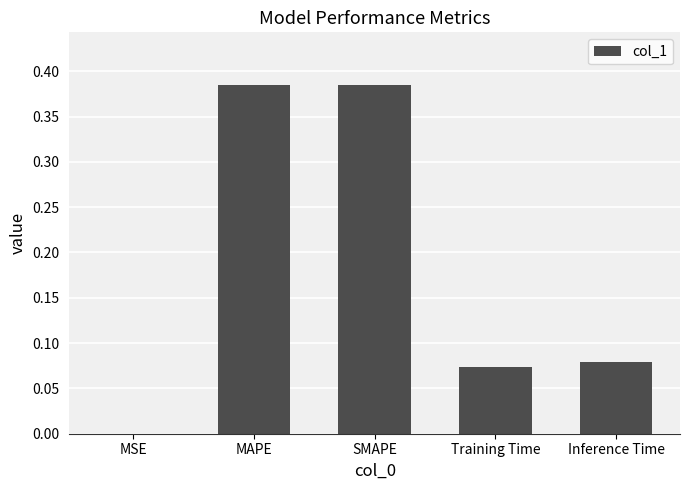

Which has a higher value, Inference Time or MAPE?

MAPE